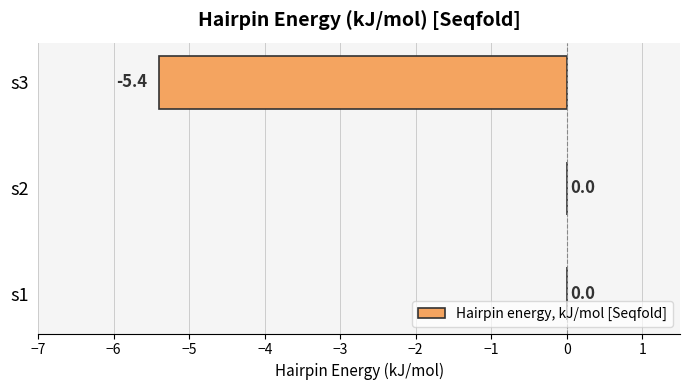

What is the average value?

-1.8